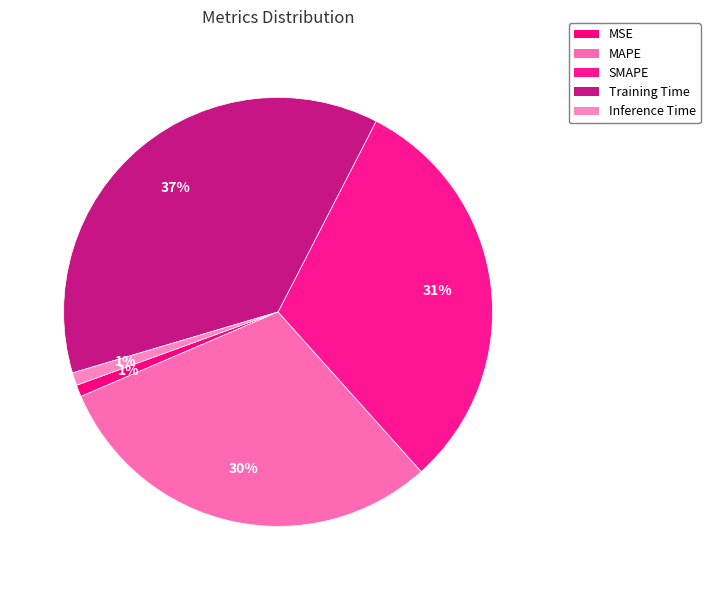

To the nearest percent, what is the difference between the largest and smallest slice percentages?

36%